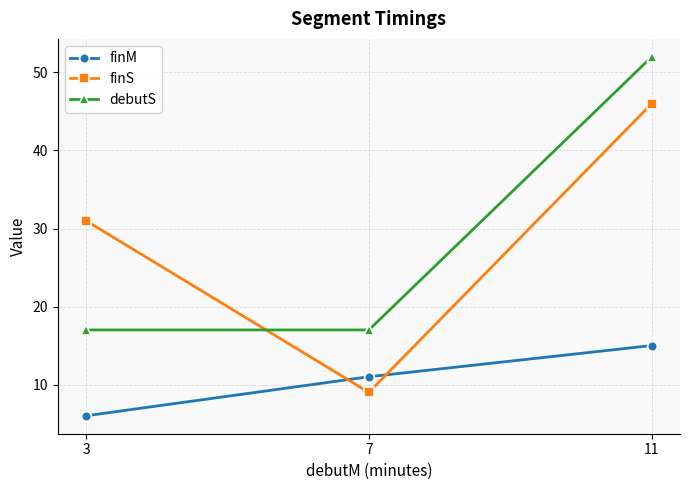

Which series changed the most between 7 and 11?

finS